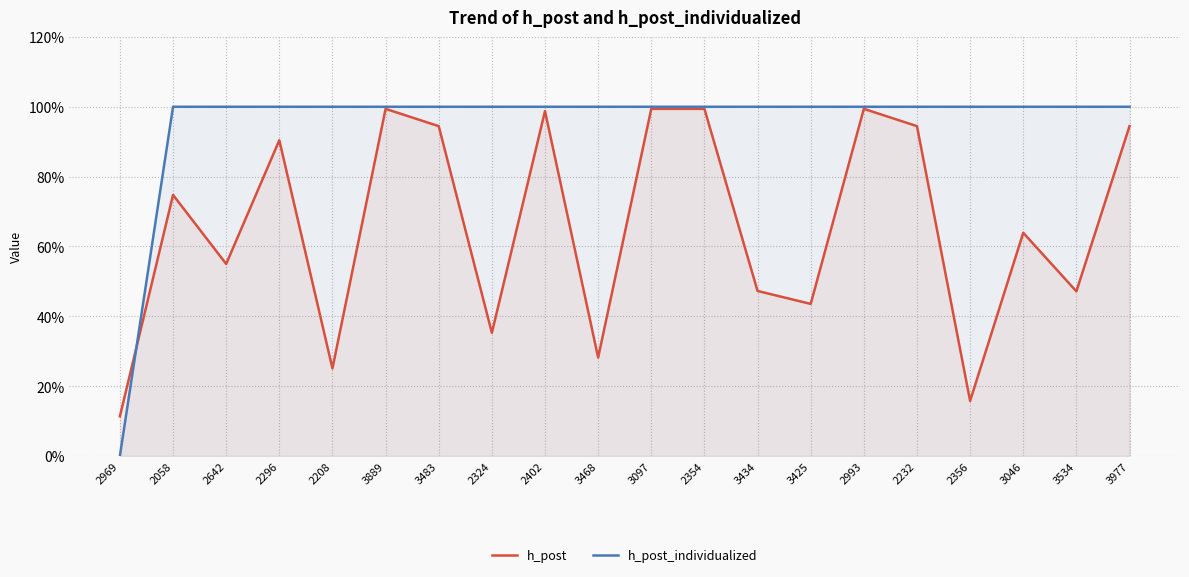

The value of h_post at 3097 is 1.4. True or false?

False